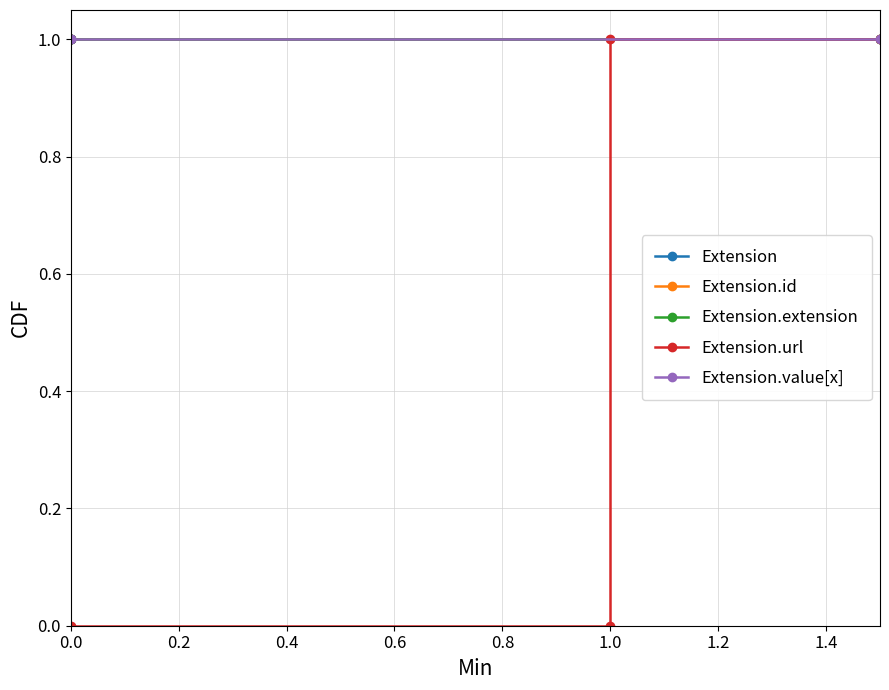

True or false: Extension.value[x] has more than 2 points higher than both neighbors.

False